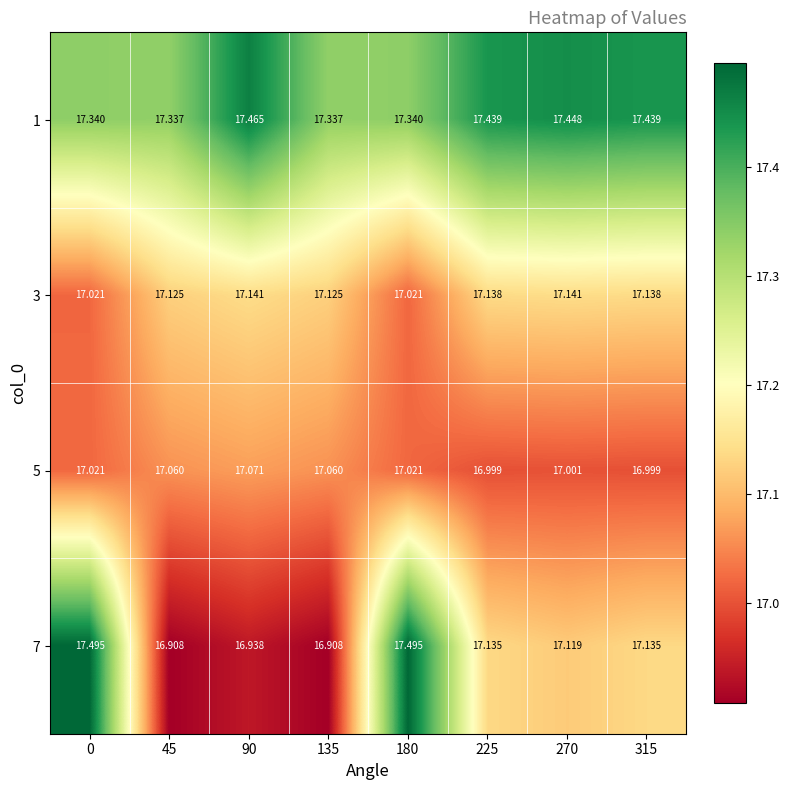

Is the value of 3 at 45 greater than the value of 5 at 135?

Yes